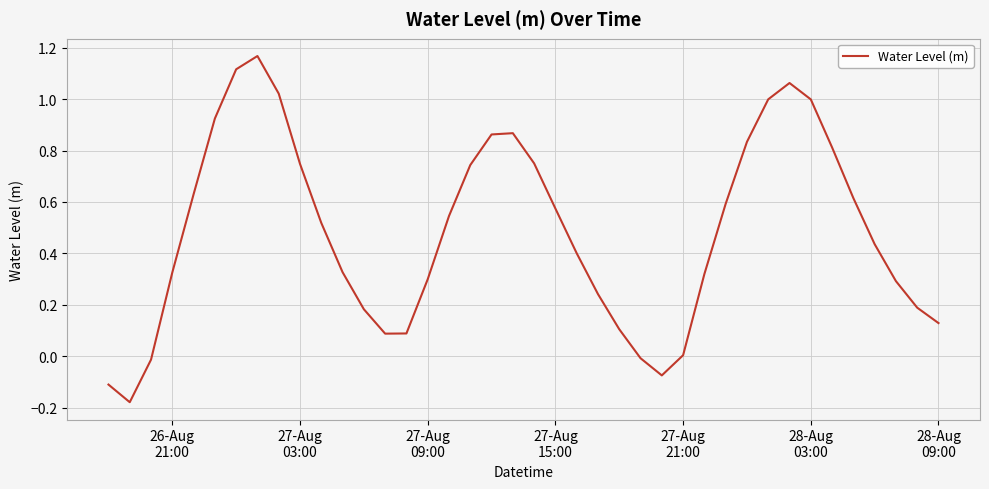

What is the difference between the maximum and minimum values?

1.3